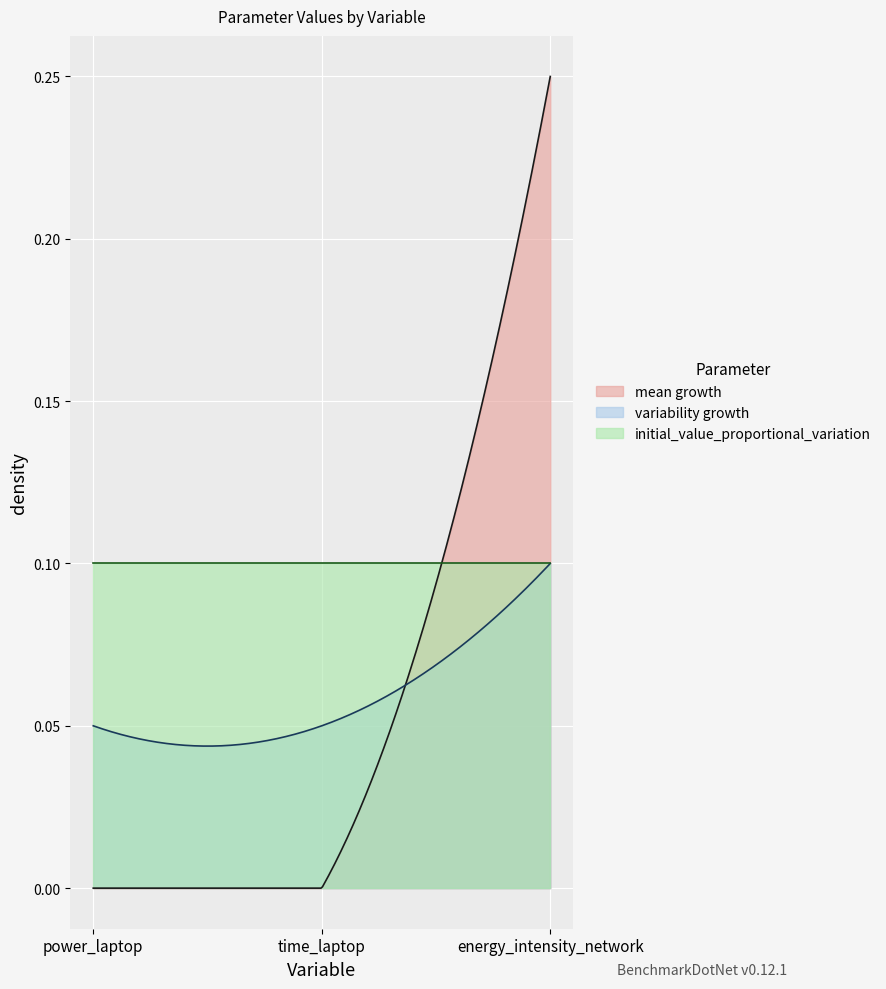

What is the total value across all series at energy_intensity_network?

0.5